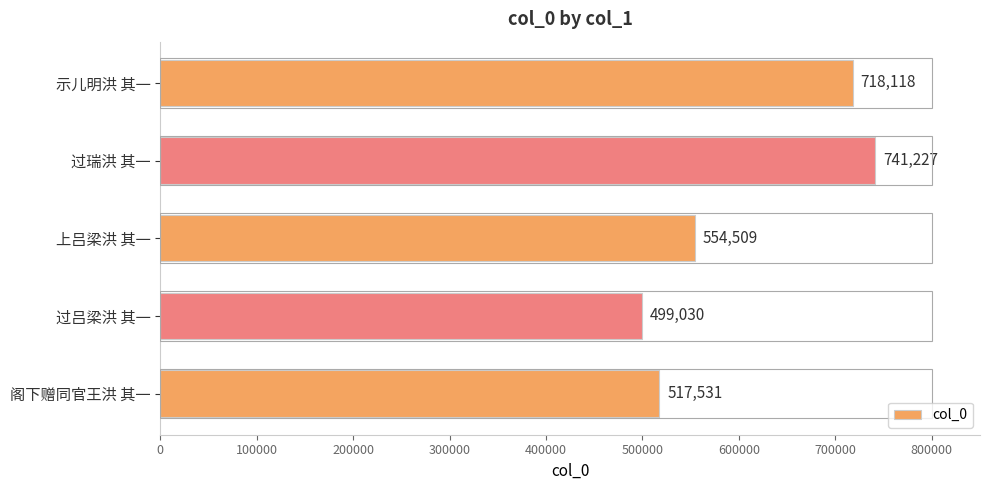

Reading top to bottom, transcribe all the data shown in this chart.

718118	741227	554509	499030	517531